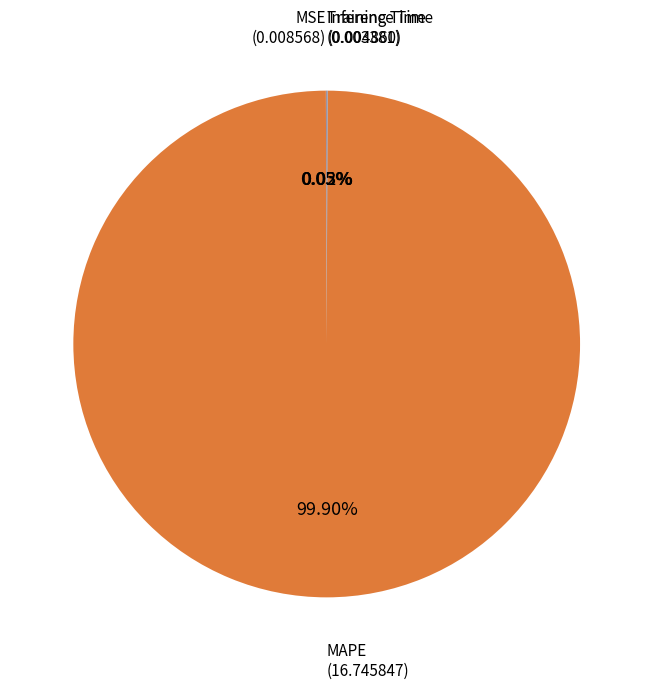

Which slice represents more than half of the pie?

MAPE